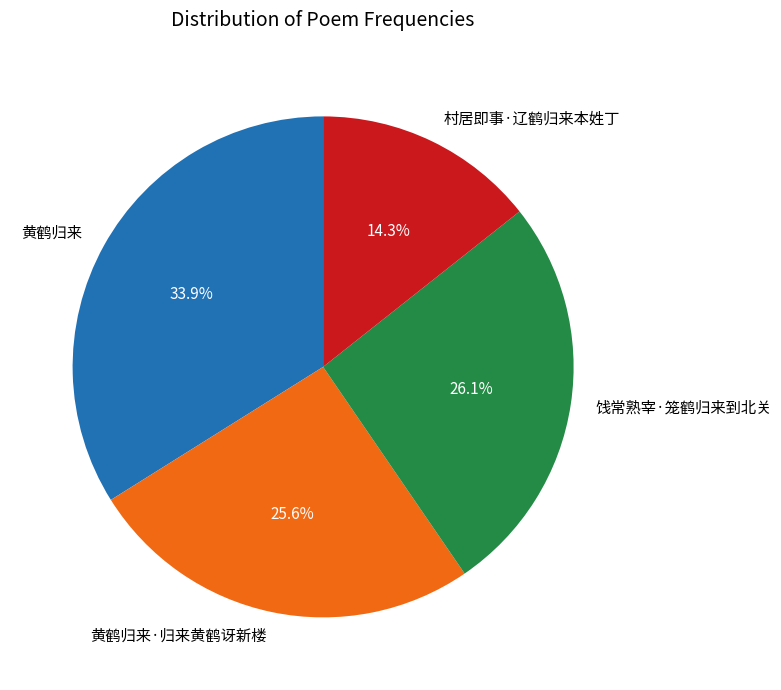

To the nearest percent, what portion does 村居即事·辽鹤归来本姓丁 represent?

14%